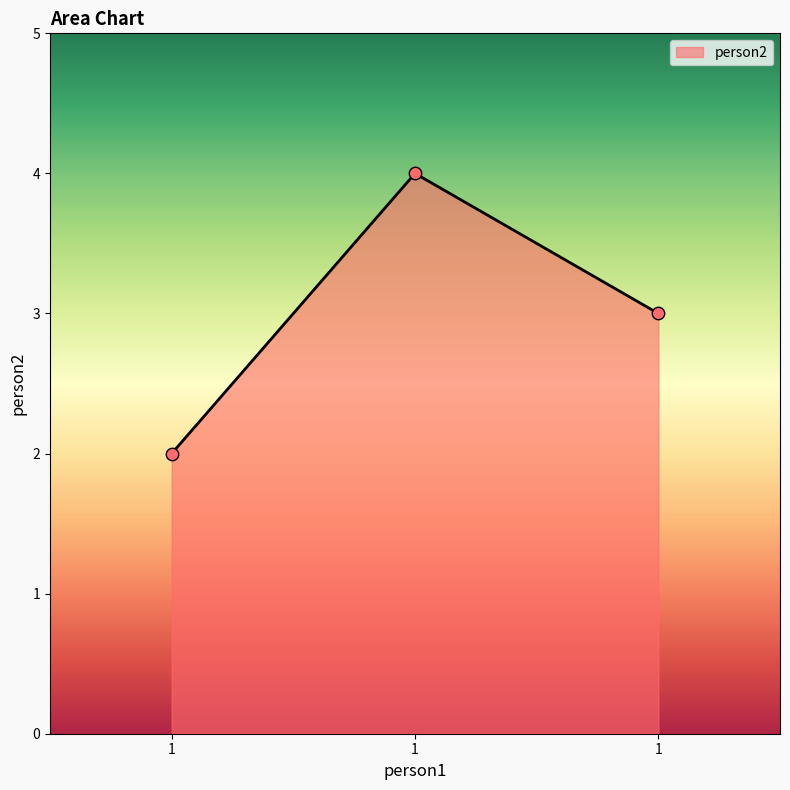

Between 1 and 1, which is larger?

1